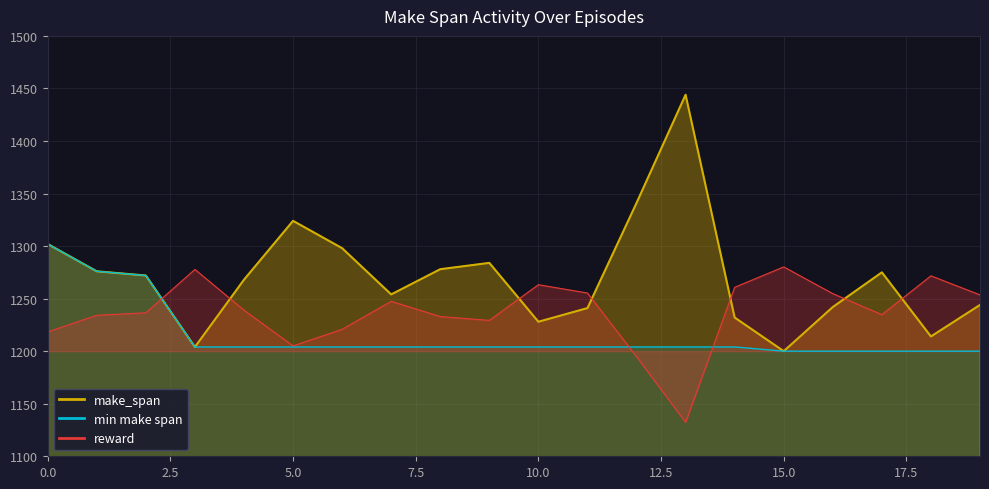

What is the difference between the highest and lowest values at 13?

311.7